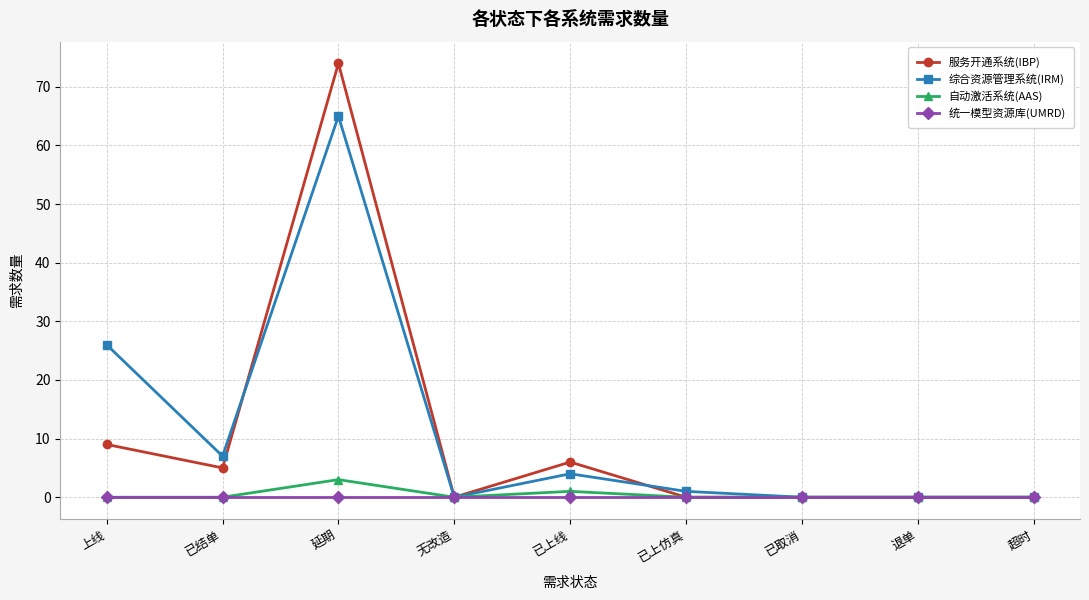

Which series has the largest range (max minus min)?

服务开通系统(IBP)